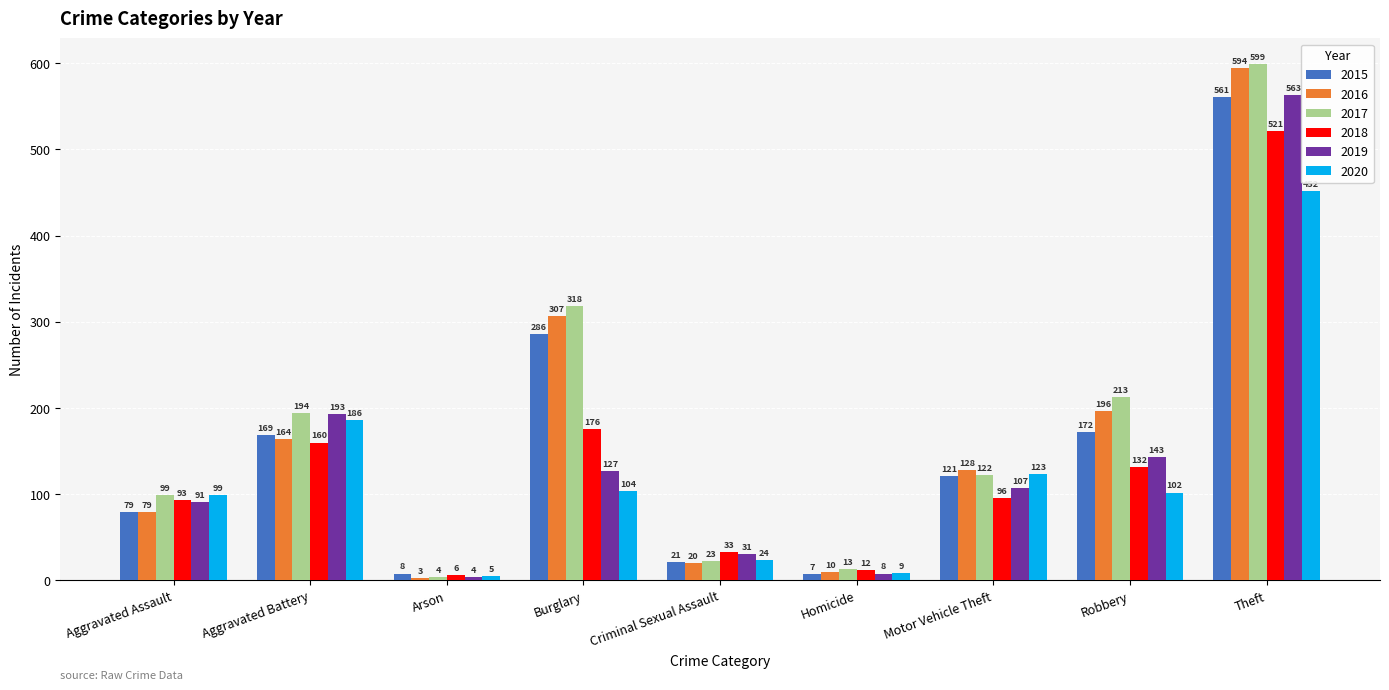

What is the difference between the highest and lowest values at Homicide?

6